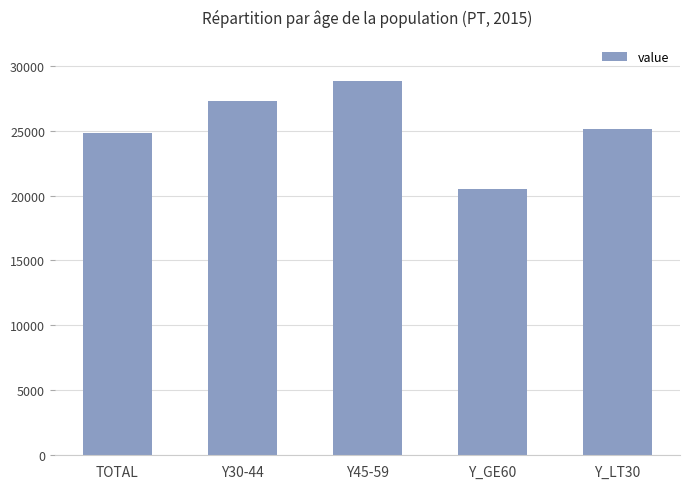

What is the average value?

25301